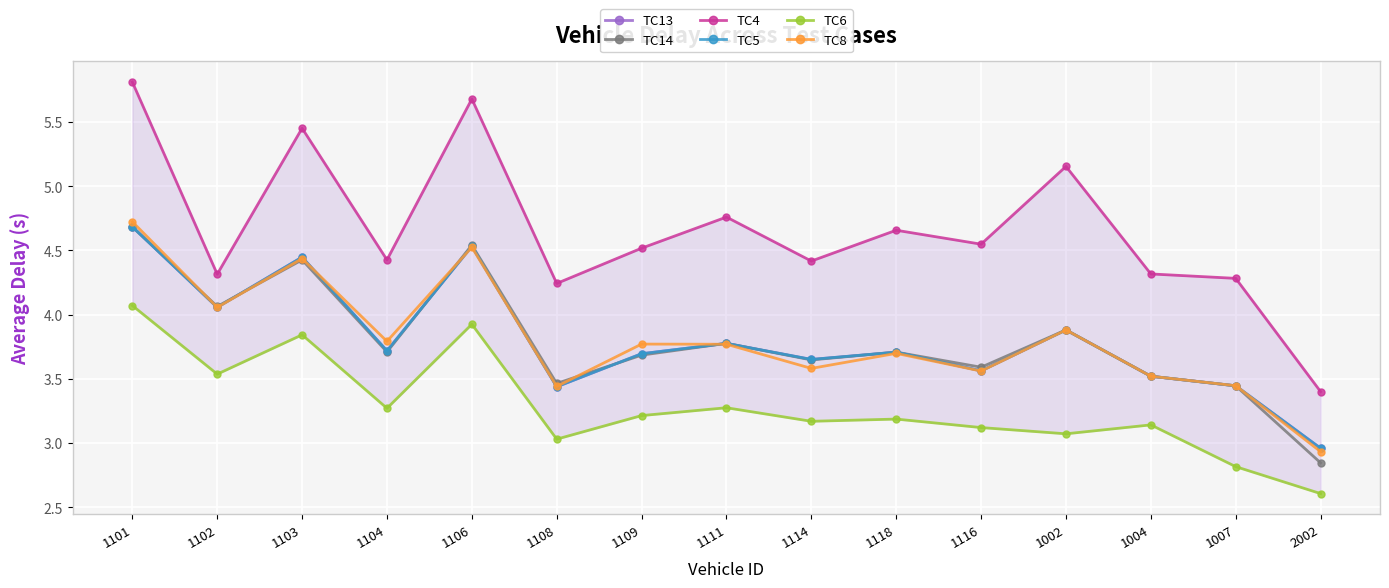

Reading left to right, extract all data points from this chart.

TC13: 1101=4.7	1102=4.1	1103=4.4	1104=3.7	1106=4.5	1108=3.4	1109=3.7	1111=3.8	1114=3.7	1118=3.7	1116=3.6	1002=3.9	1004=3.5	1007=3.4	2002=3.0
TC14: 1101=4.7	1102=4.1	1103=4.4	1104=3.7	1106=4.5	1108=3.5	1109=3.7	1111=3.8	1114=3.6	1118=3.7	1116=3.6	1002=3.9	1004=3.5	1007=3.4	2002=2.8
TC4: 1101=5.8	1102=4.3	1103=5.5	1104=4.4	1106=5.7	1108=4.2	1109=4.5	1111=4.8	1114=4.4	1118=4.7	1116=4.5	1002=5.2	1004=4.3	1007=4.3	2002=3.4
TC5: 1101=4.7	1102=4.1	1103=4.4	1104=3.7	1106=4.5	1108=3.4	1109=3.7	1111=3.8	1114=3.7	1118=3.7	1116=3.6	1002=3.9	1004=3.5	1007=3.4	2002=3.0
TC6: 1101=4.1	1102=3.5	1103=3.8	1104=3.3	1106=3.9	1108=3.0	1109=3.2	1111=3.3	1114=3.2	1118=3.2	1116=3.1	1002=3.1	1004=3.1	1007=2.8	2002=2.6
TC8: 1101=4.7	1102=4.1	1103=4.4	1104=3.8	1106=4.5	1108=3.4	1109=3.8	1111=3.8	1114=3.6	1118=3.7	1116=3.6	1002=3.9	1004=3.5	1007=3.4	2002=2.9